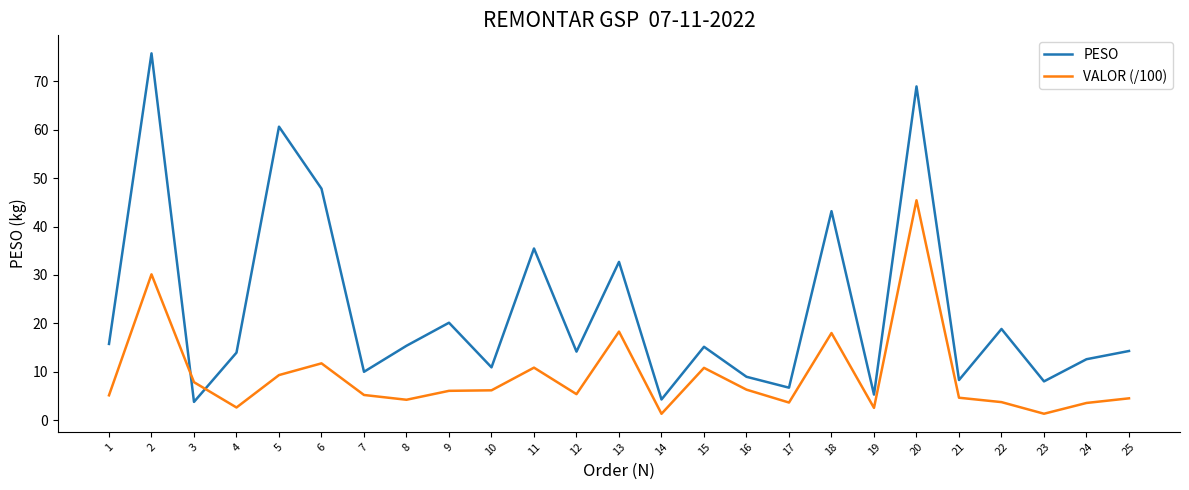

How many interior local valleys does the PESO series have?

9